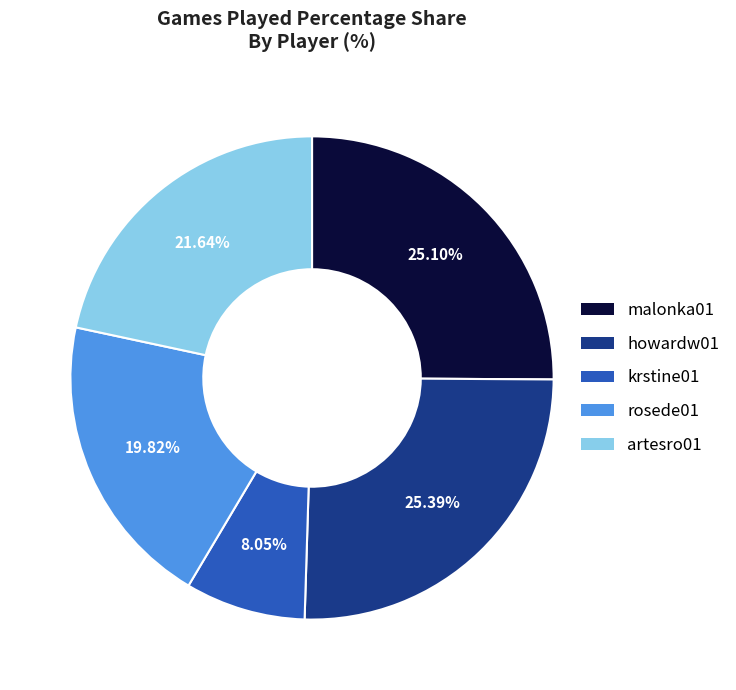

What percentage is the krstine01 slice, to the nearest percent?

8%